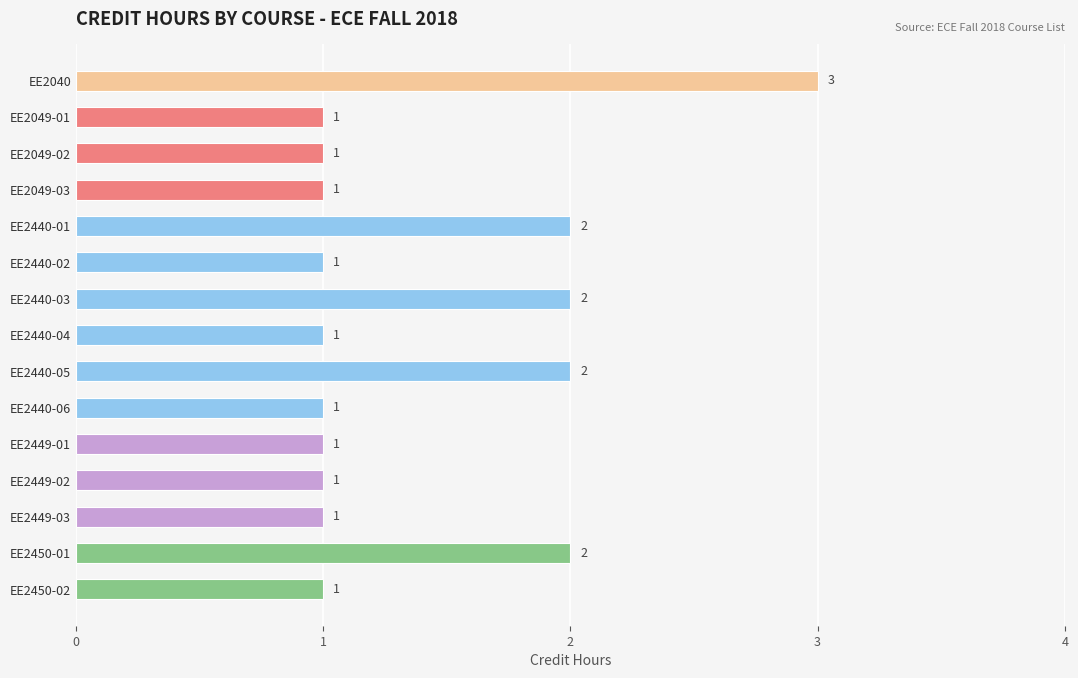

The value at EE2440-05 is 1. True or false?

False